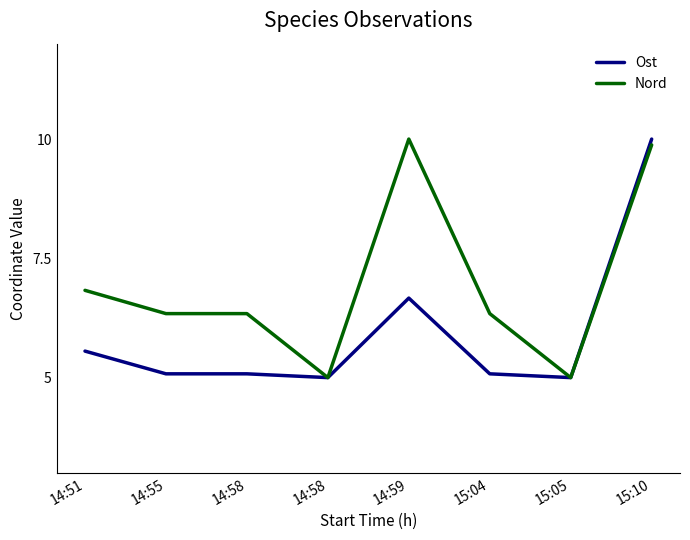

What is the spread (max minus min) of values at 15:10?

0.1